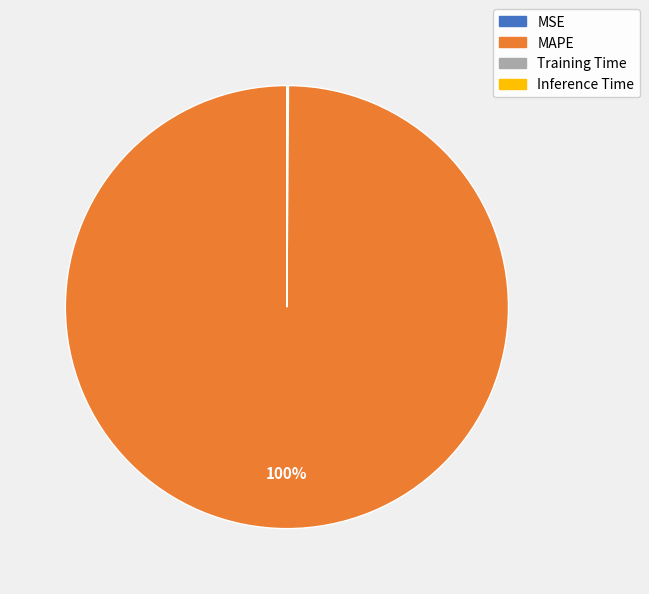

To the nearest percent, what is the difference between the largest and smallest slice percentages?

100%